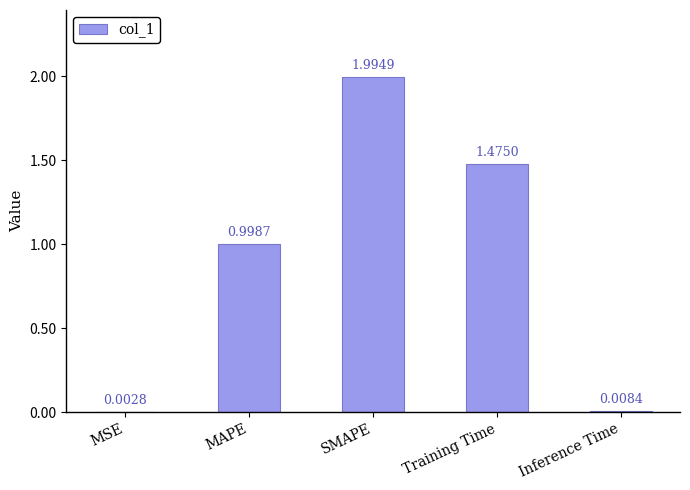

What is the sum of the values at MAPE and SMAPE?

3.0